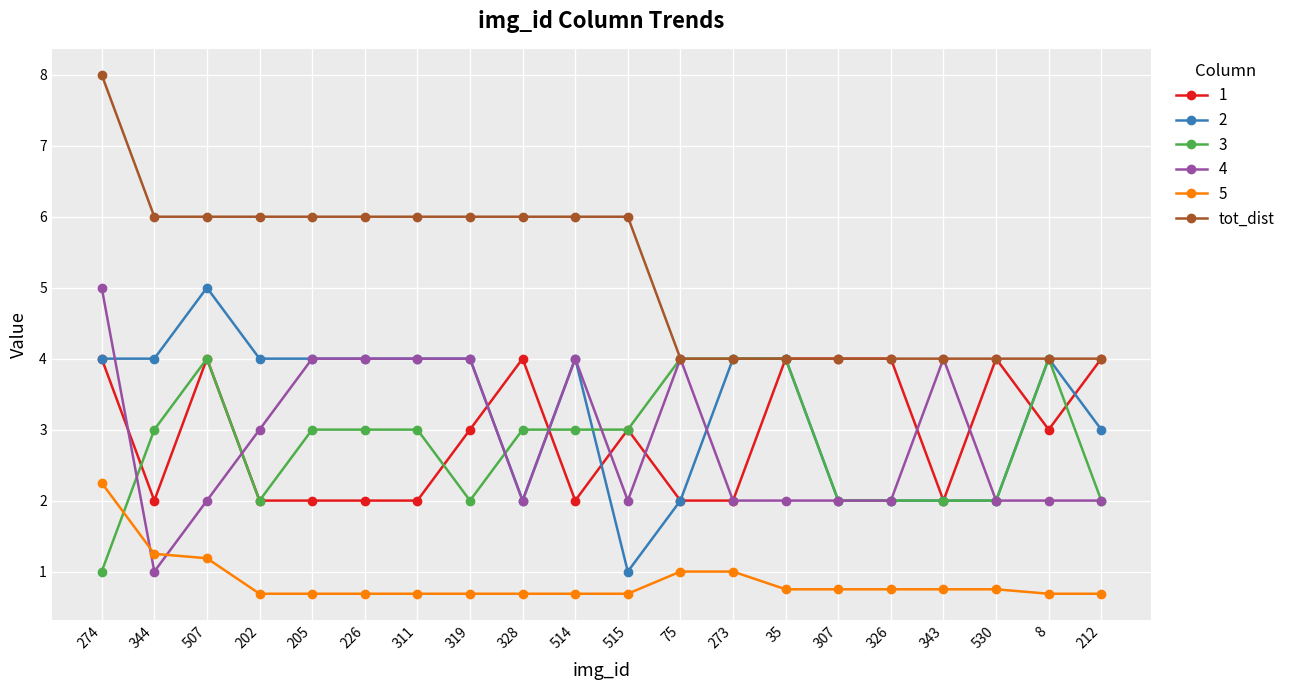

How many categories are shown in the chart?

20